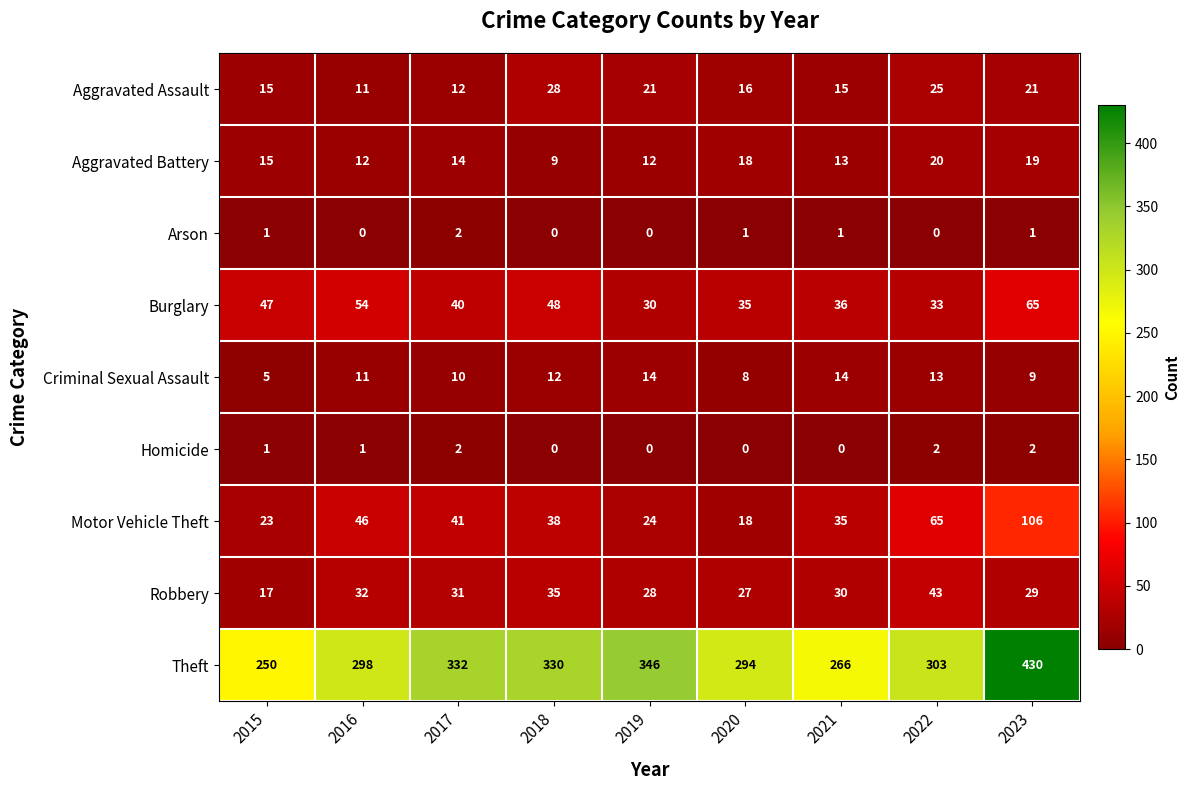

What is the difference between the Aggravated Assault values at 2022 and 2015?

10